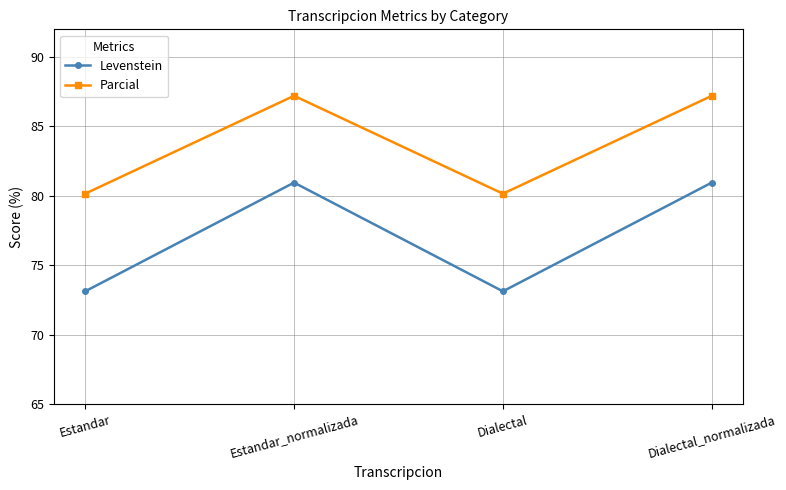

What is the value of the Parcial point at the 2nd from the left?

87.2